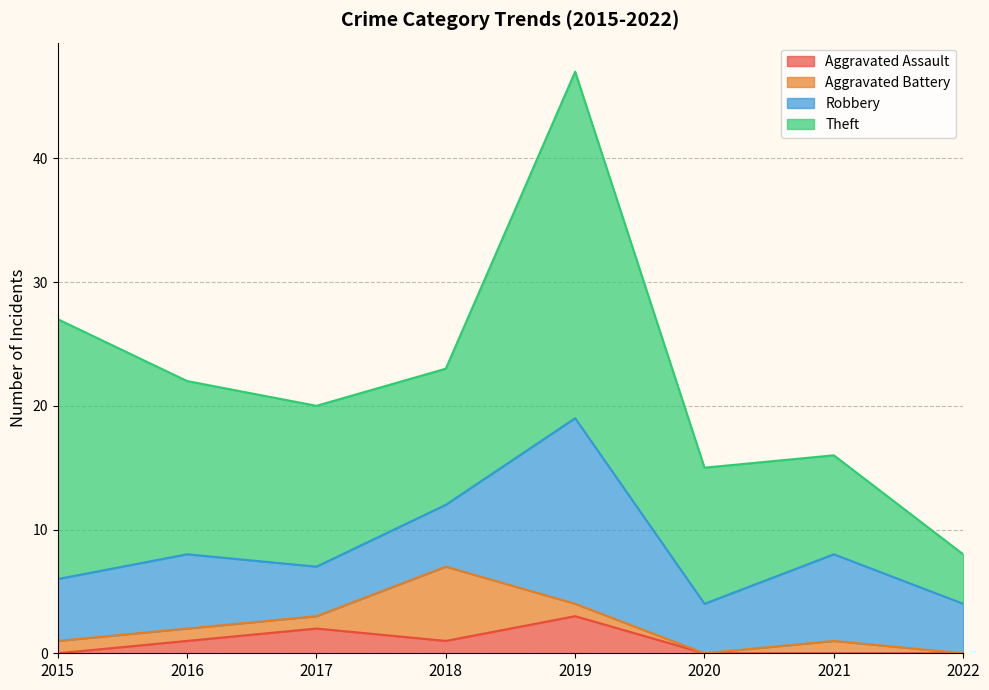

In Aggravated Assault, how many points are higher than both neighbors (excluding endpoints)?

2